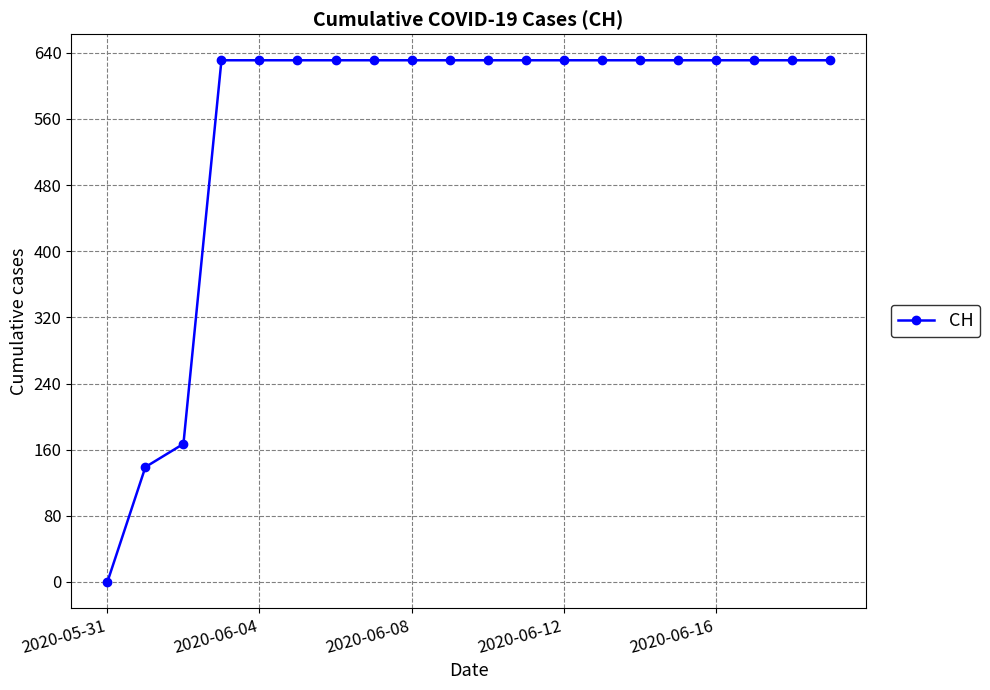

How many series are shown in this chart?

1